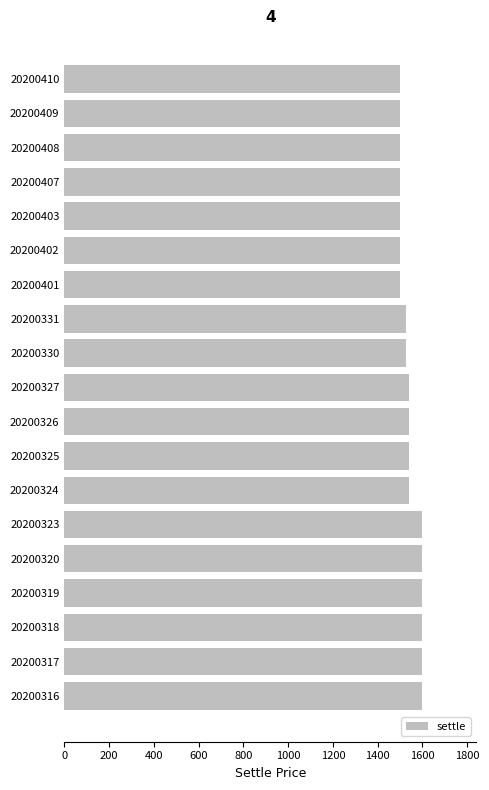

How many bars are there in total?

19